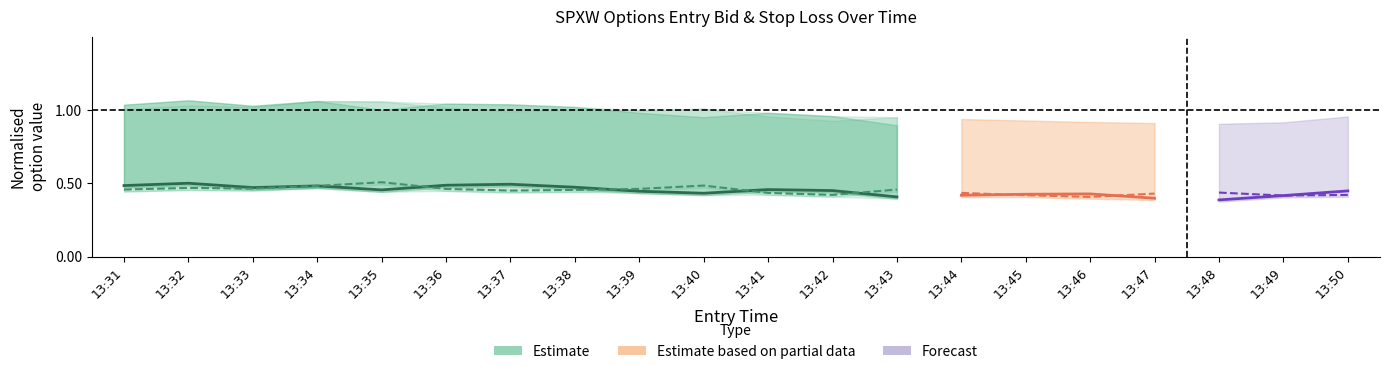

Which series has the largest total across all categories?

Estimate (Call)